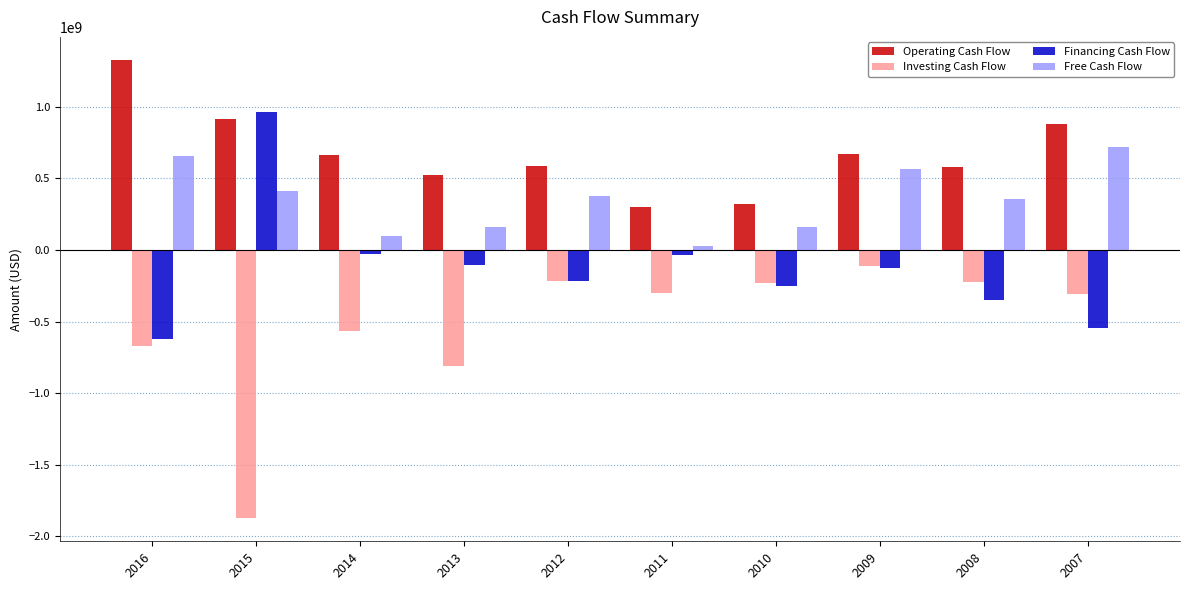

What is the value of the Free Cash Flow bar at the 6th from the left?

25420000